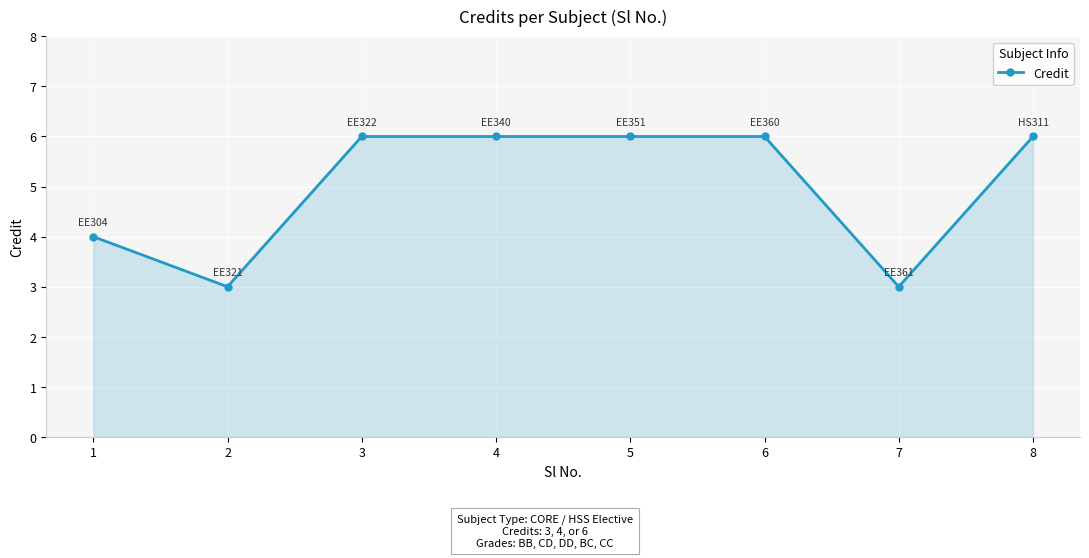

What is the sum of the values at 3 and 7?

9